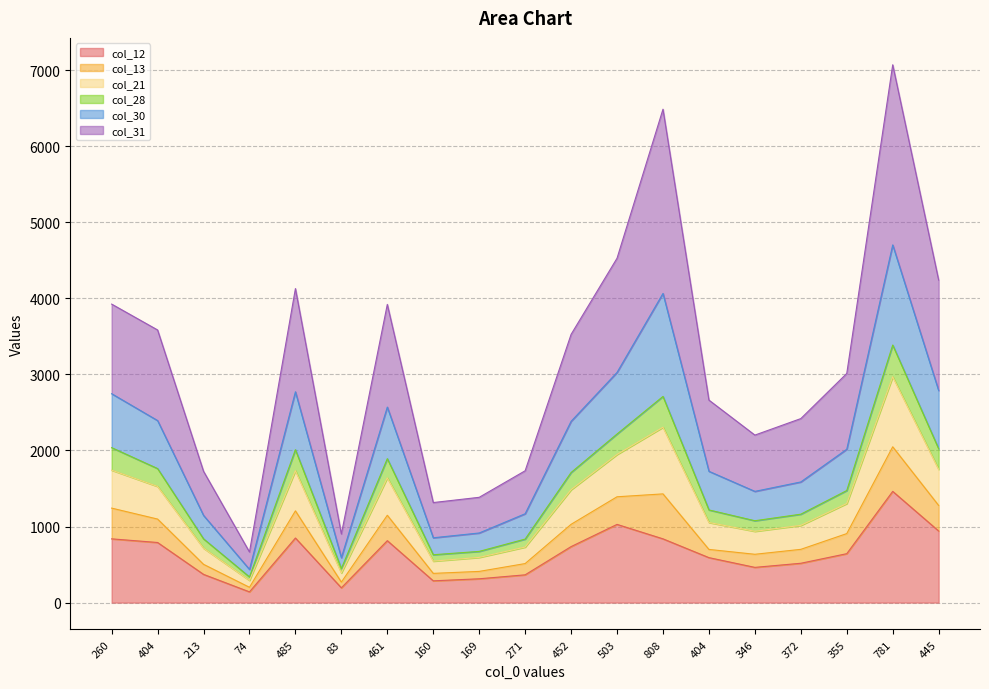

What is the difference between the highest and lowest values at 271?

1368